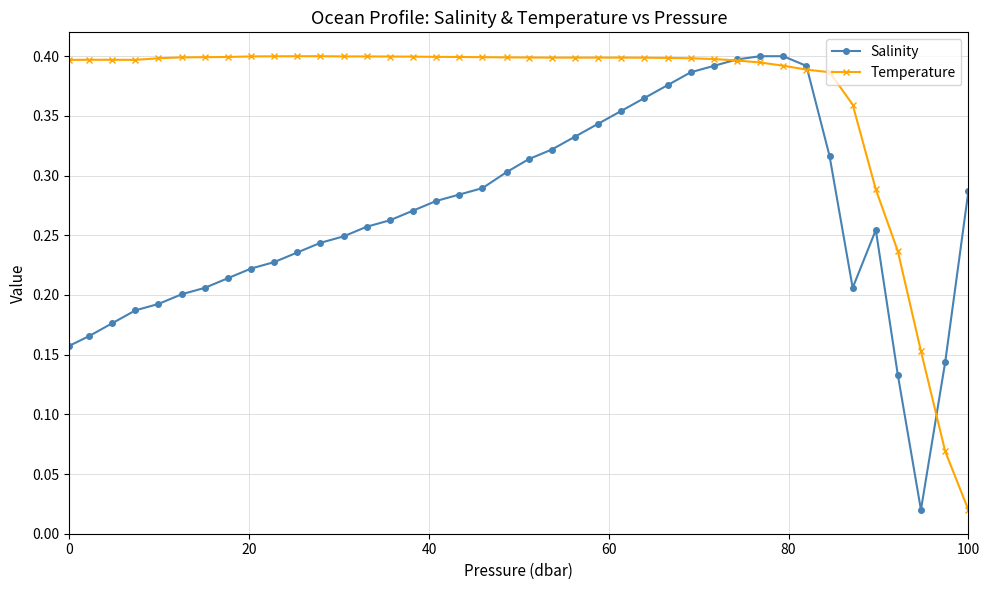

What is the sum of all Salinity values?

10.8